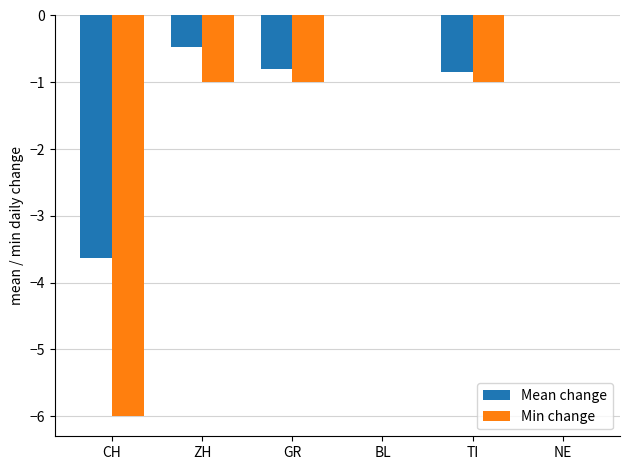

What is the difference between the Mean change values at NE and CH?

3.6